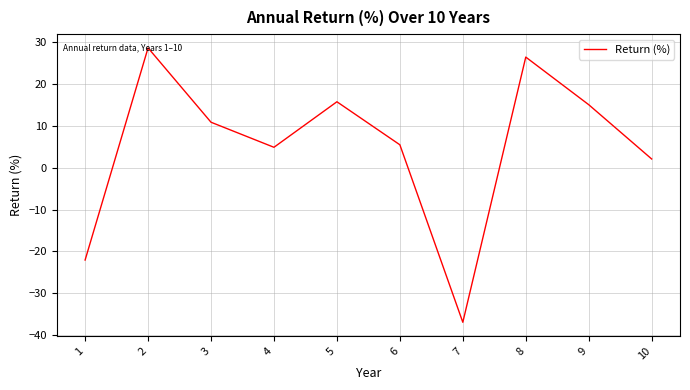

What is the change in value from 5 to 7?

-52.8